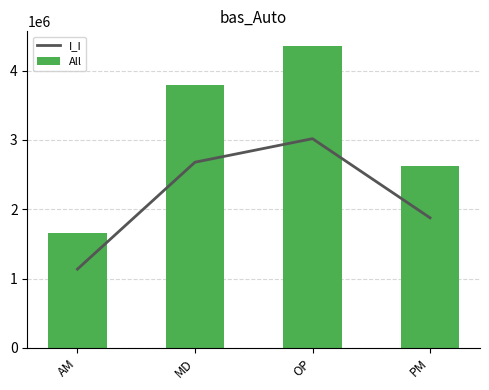

Count the number of data series in this chart.

2